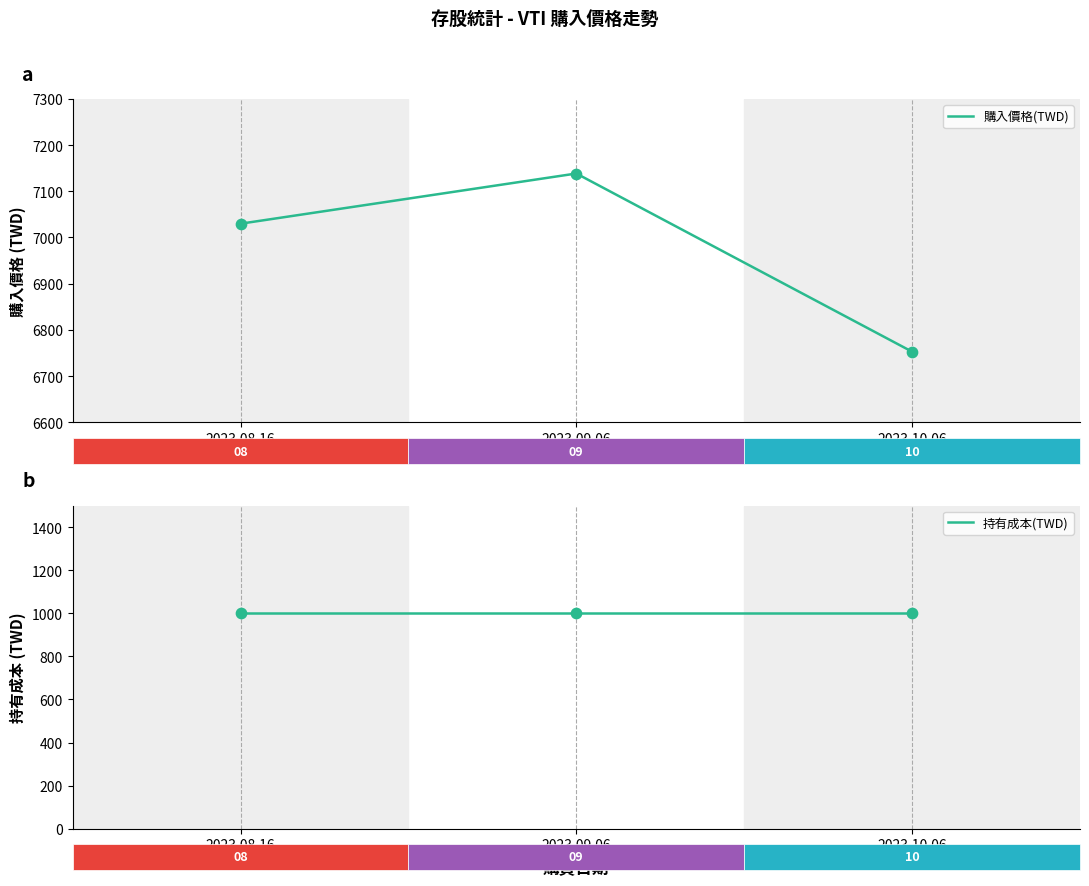

What is the total value across all series at 2023.08.16?

8029.9